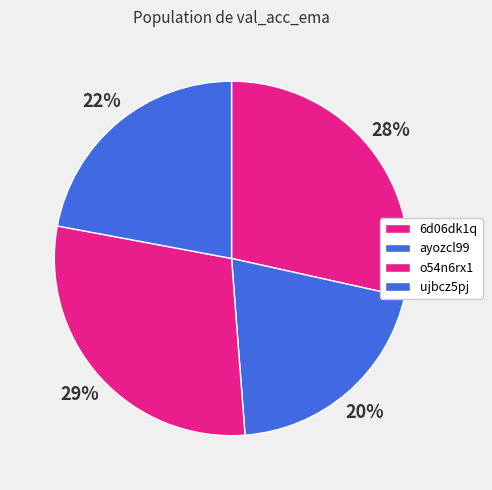

To the nearest percent, what is the difference between the ayozcl99 and o54n6rx1 slice percentages?

9%